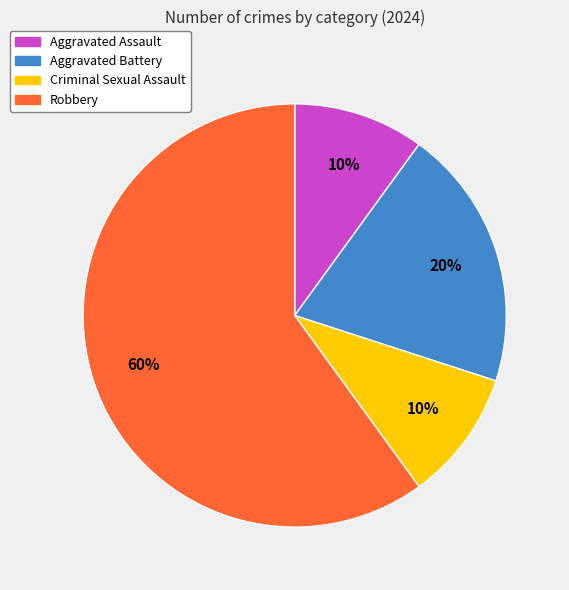

Is there any slice that represents more than half of the pie?

Yes